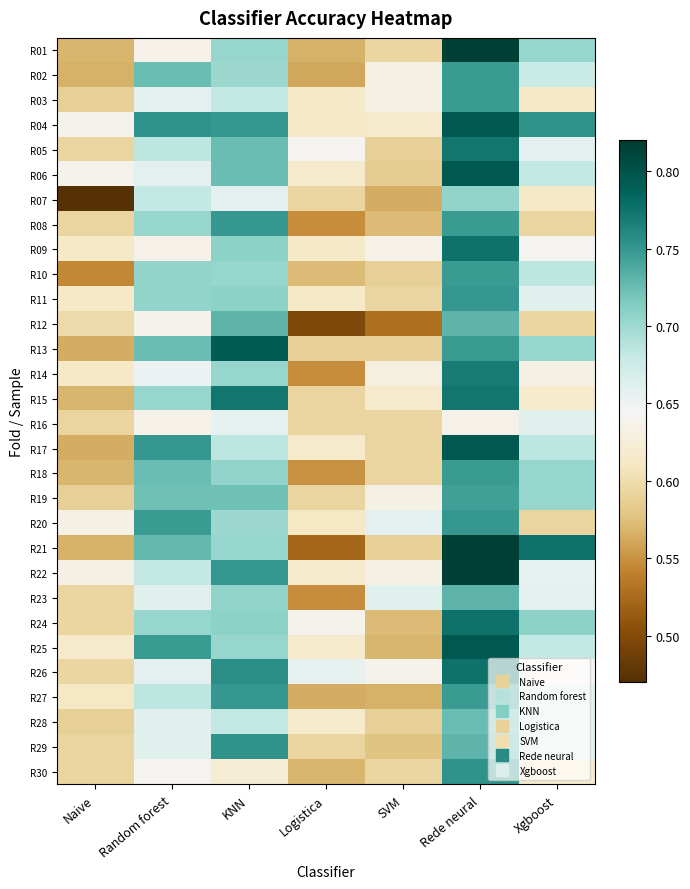

Rank the series by their maximum value, from highest to lowest.

R01, R21, R22, R04, R06, R17, R25, R13, R09, R24, R26, R05, R15, R14, R29, R30, R08, R11, R20, R27, R02, R03, R10, R18, R19, R12, R23, R28, R07, R16